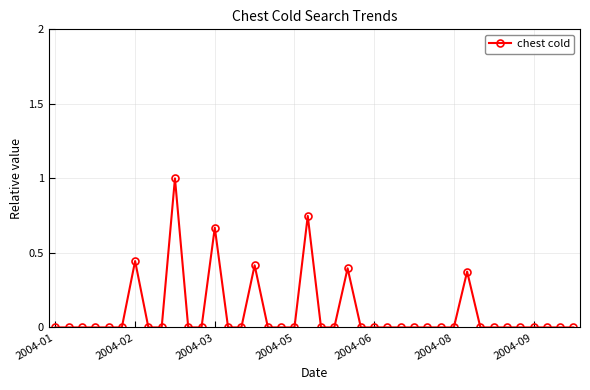

What is the maximum value shown in the chart?

1.0